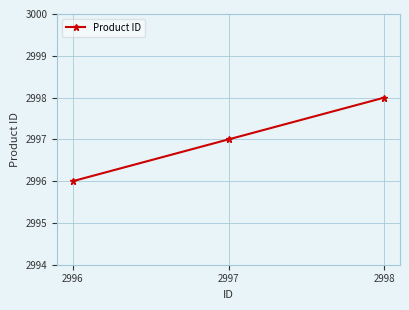

Rank the categories by value from lowest to highest.

2996, 2997, 2998